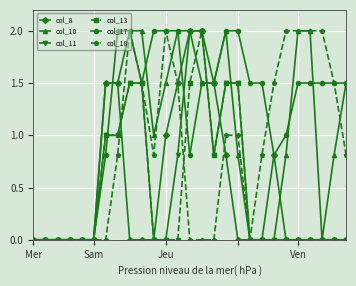

What is the value of the col_18 point at the 11th from the left?

0.8